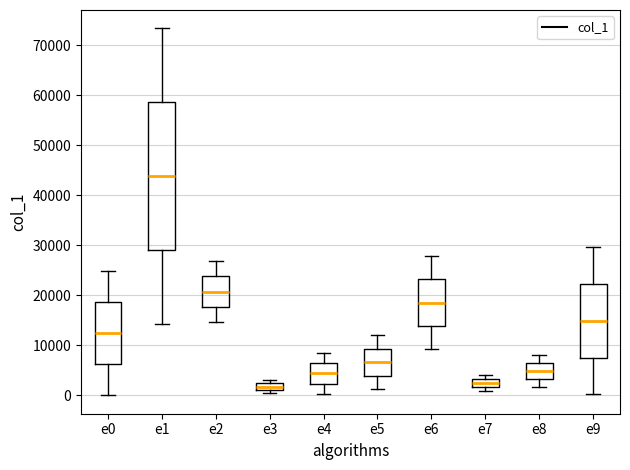

Where does the lower whisker of the box for e8 end on the y-axis? The values are not printed on the chart, so give them approximately, as read against the axis.

2000